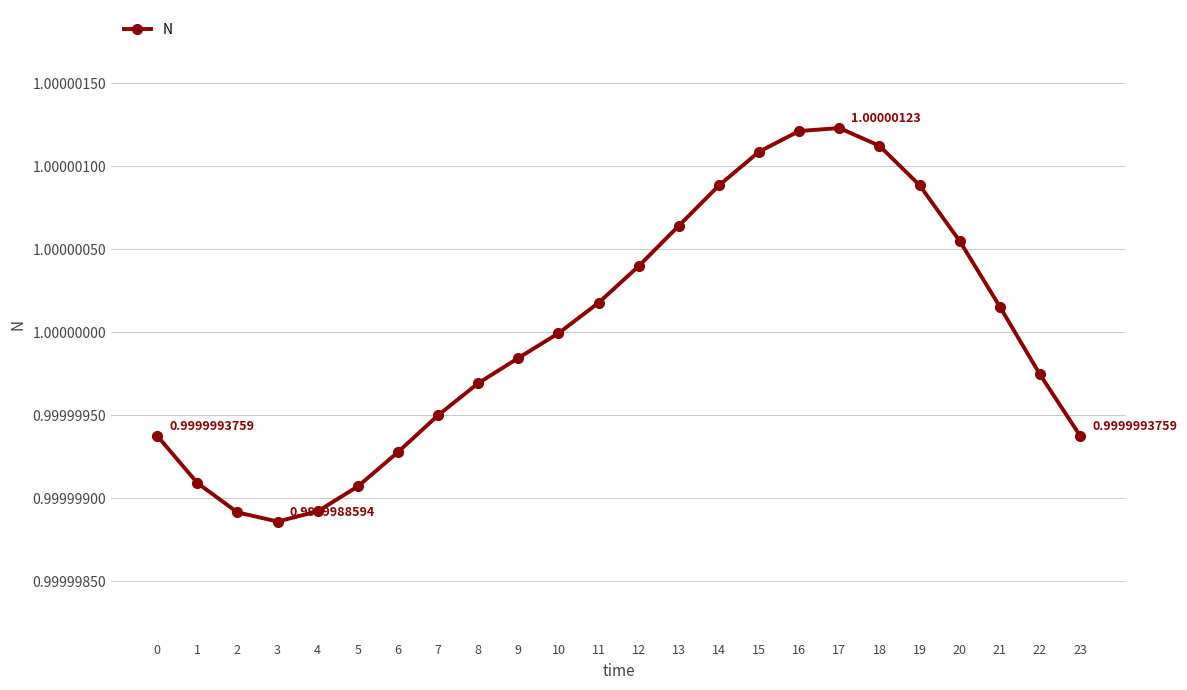

How many points are lower than both their immediate neighbors (excluding endpoints)?

1